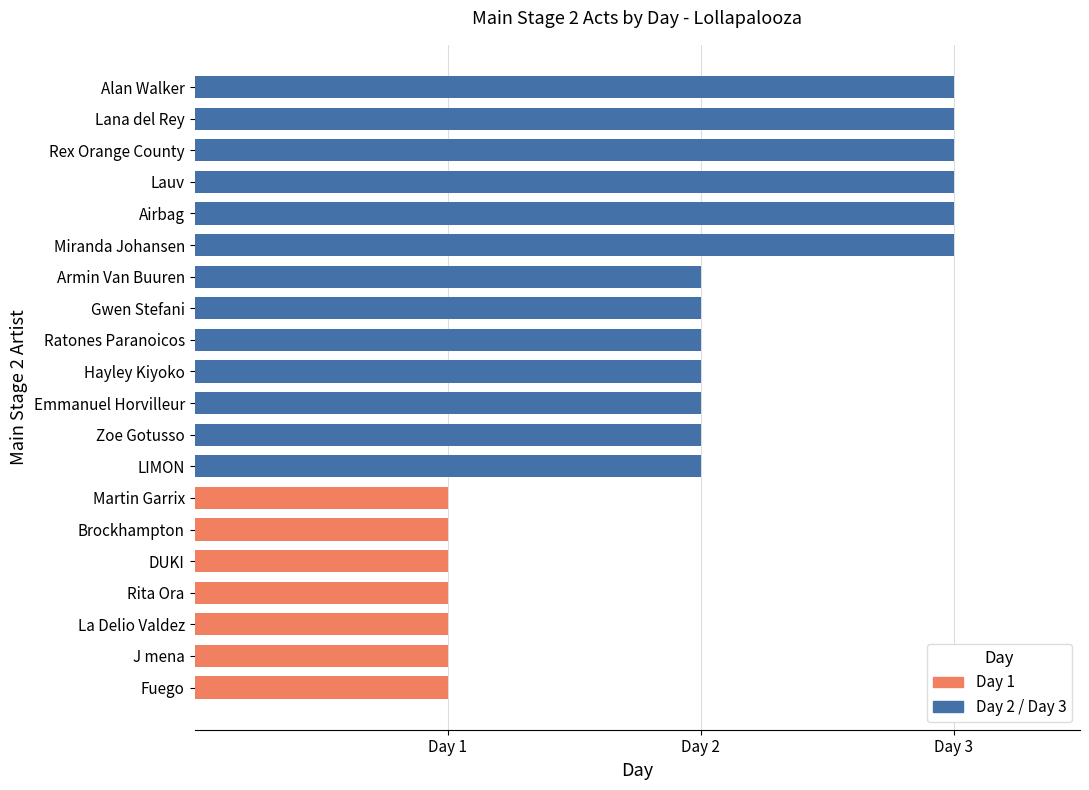

Reading right to left, extract all data points from this chart.

Alan Walker=3	Lana del Rey=3	Rex Orange County=3	Lauv=3	Airbag=3	Miranda Johansen=3	Armin Van Buuren=2	Gwen Stefani=2	Ratones Paranoicos=2	Hayley Kiyoko=2	Emmanuel Horvilleur=2	Zoe Gotusso=2	LIMON=2	Martin Garrix=1	Brockhampton=1	DUKI=1	Rita Ora=1	La Delio Valdez=1	J mena=1	Fuego=1